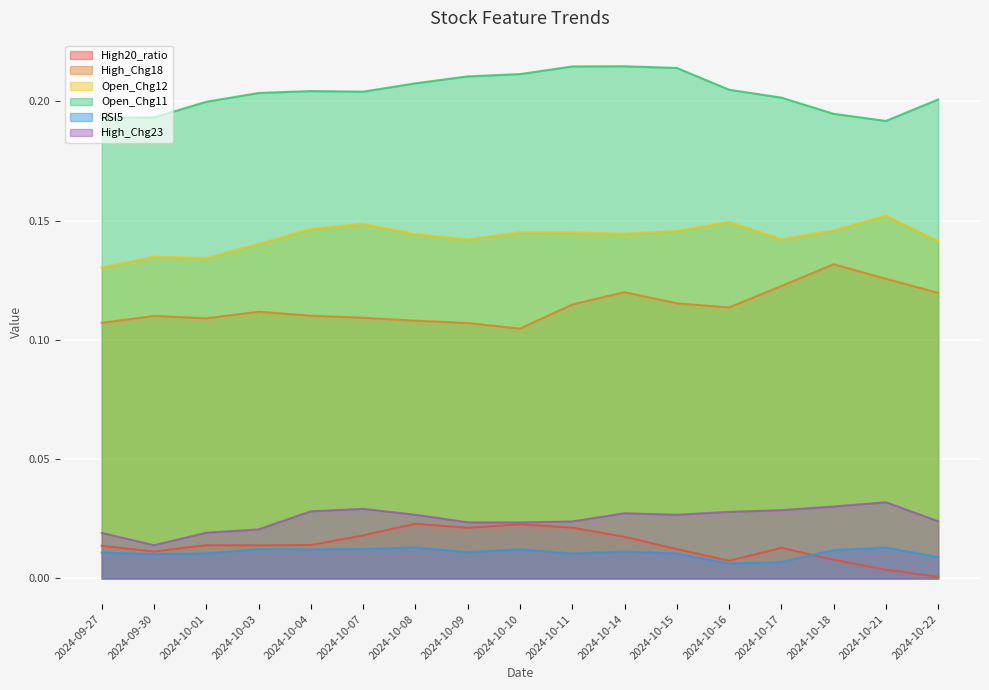

What is the maximum value shown in the chart?

0.2